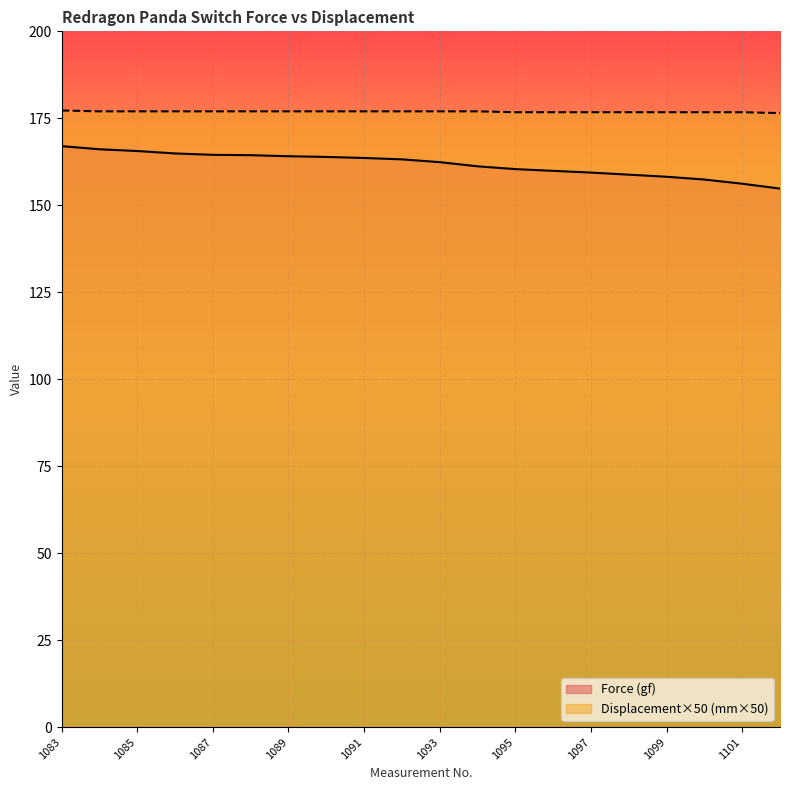

List the labels in order of Force (gf) value, largest first.

1083, 1084, 1085, 1086, 1087, 1088, 1089, 1090, 1091, 1092, 1093, 1094, 1095, 1096, 1097, 1098, 1099, 1100, 1101, 1102